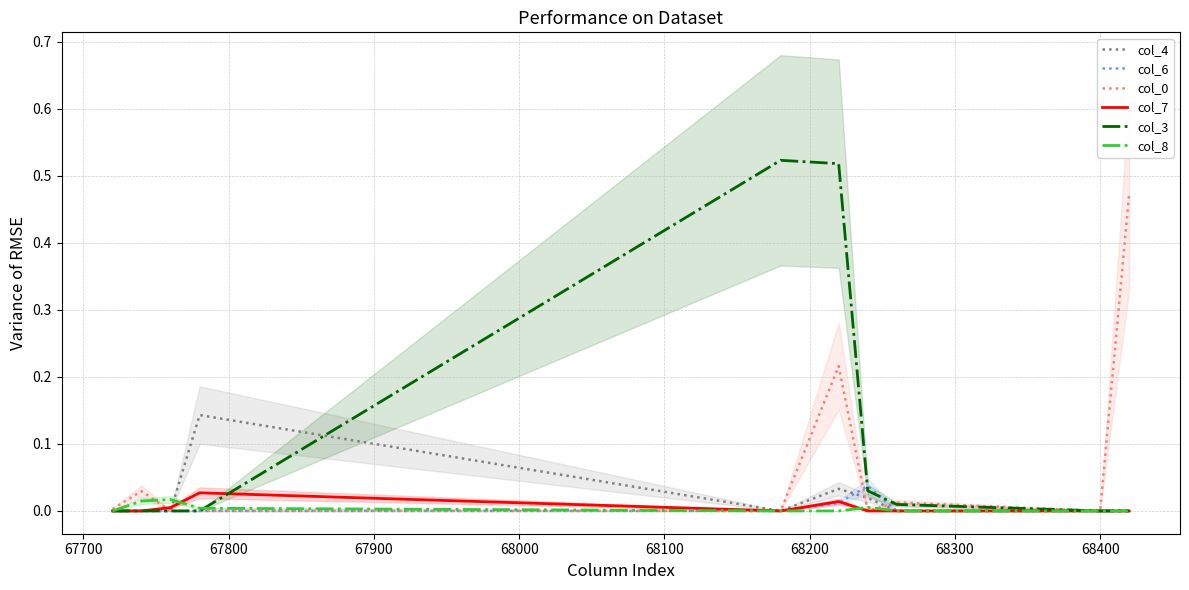

True or false: col_3 and col_7 intersect in this chart.

True